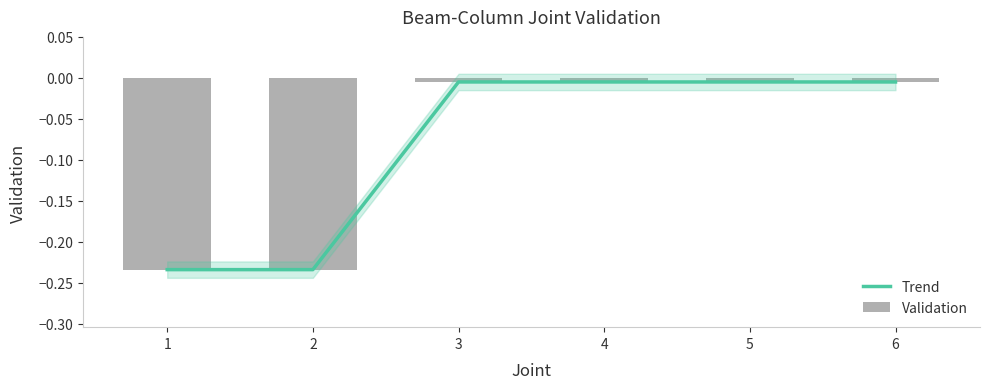

List the series in order of their peak value, highest first.

Trend, Validation